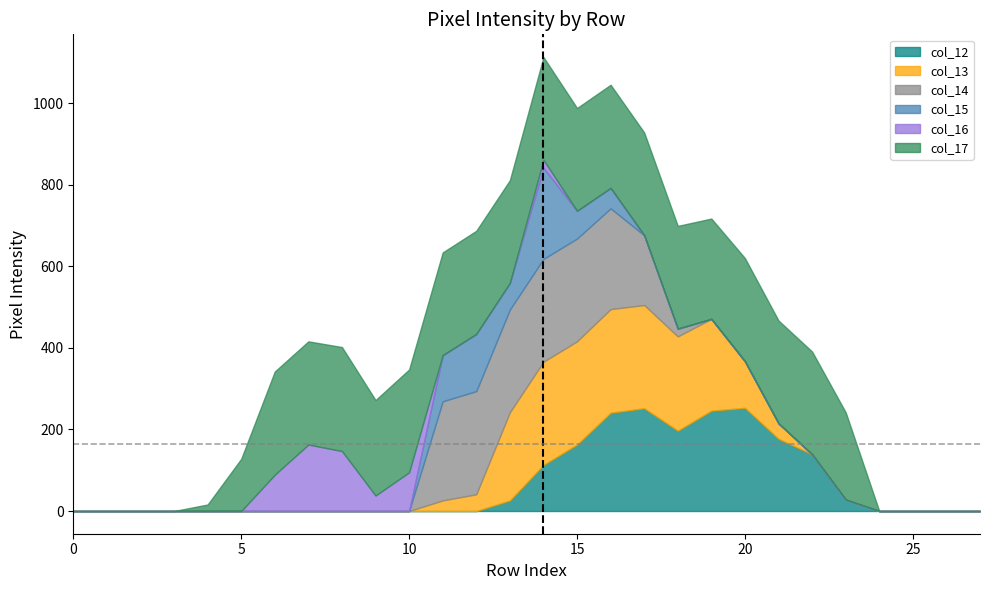

Which series has the largest total across all categories?

col_17